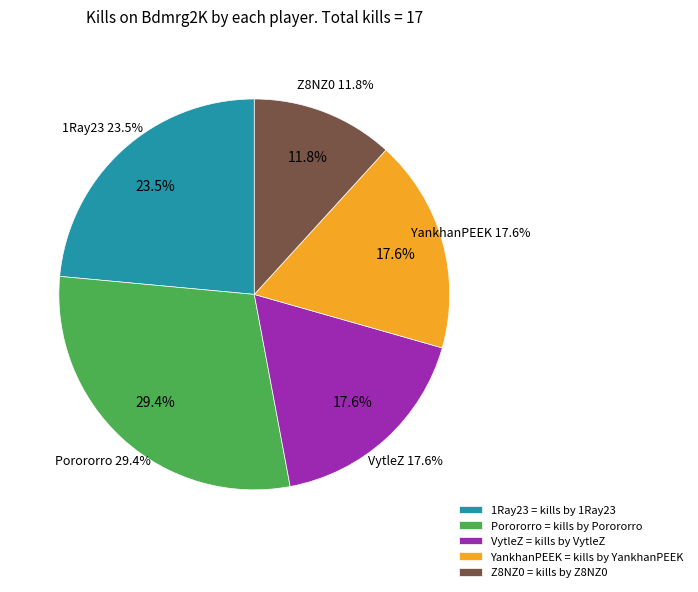

What portion of the pie excludes YankhanPEEK?

82.4%